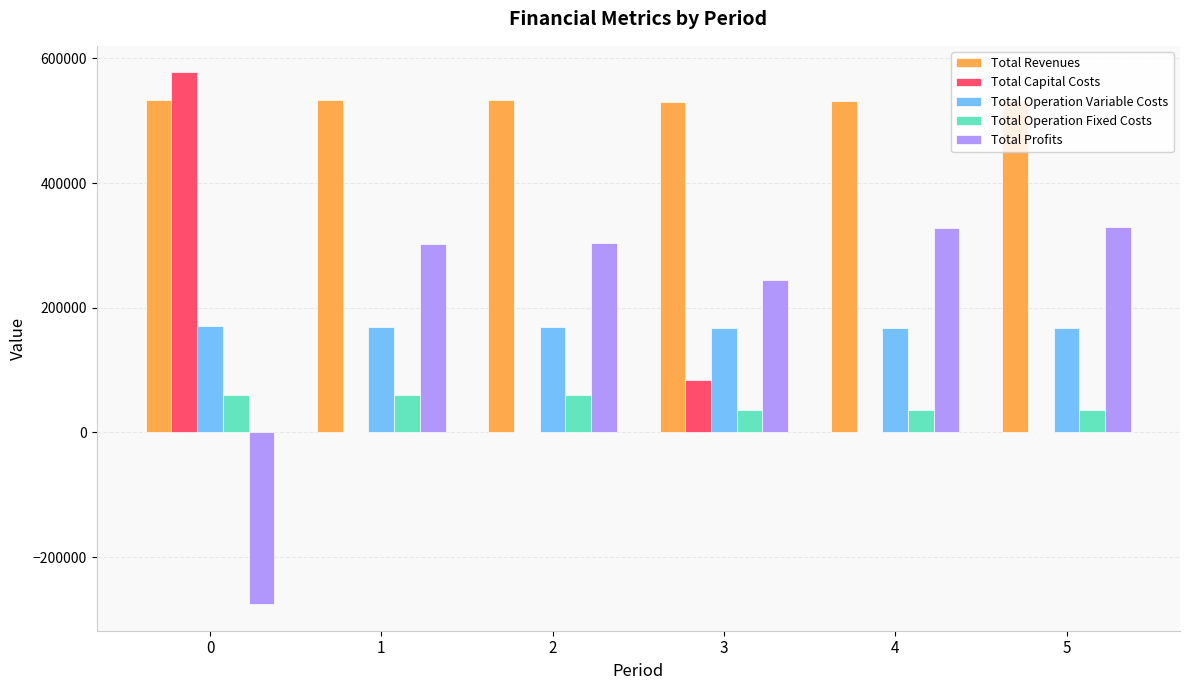

What are all the series names shown in the legend?

Total Revenues, Total Capital Costs, Total Operation Variable Costs, Total Operation Fixed Costs, Total Profits